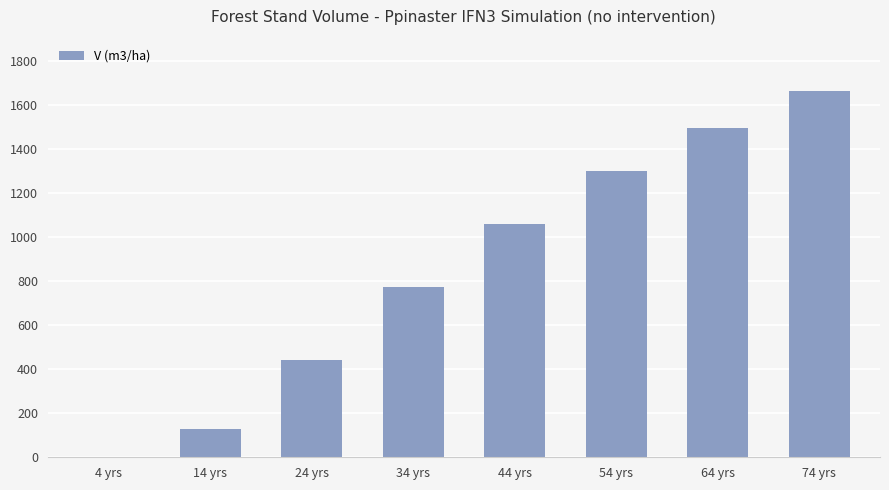

Which category has the highest value across all series?

74 yrs